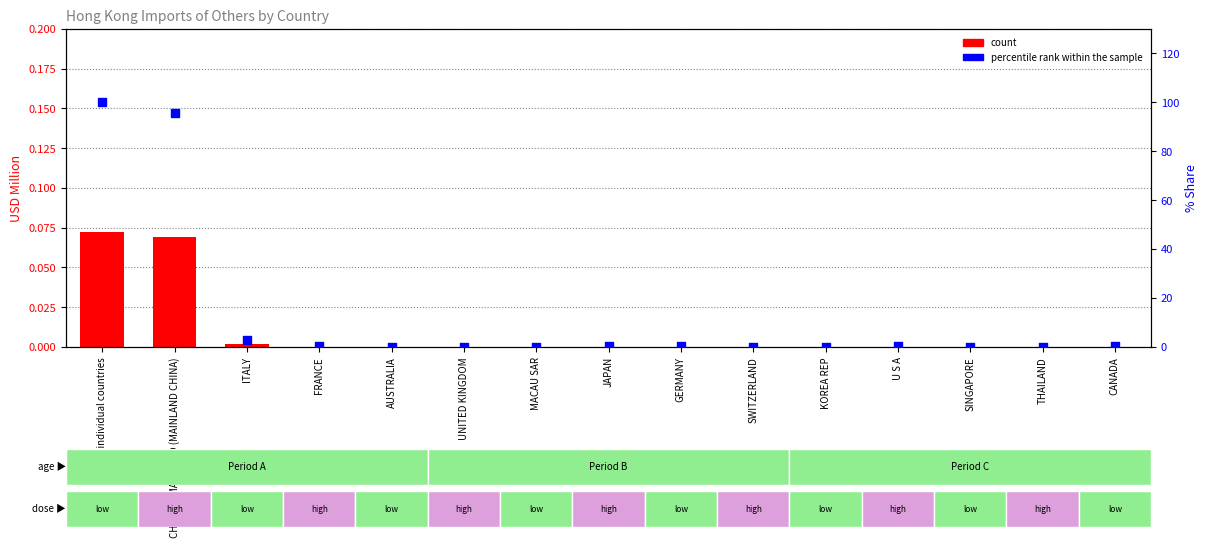

Which series reaches the minimum Y coordinate?

count